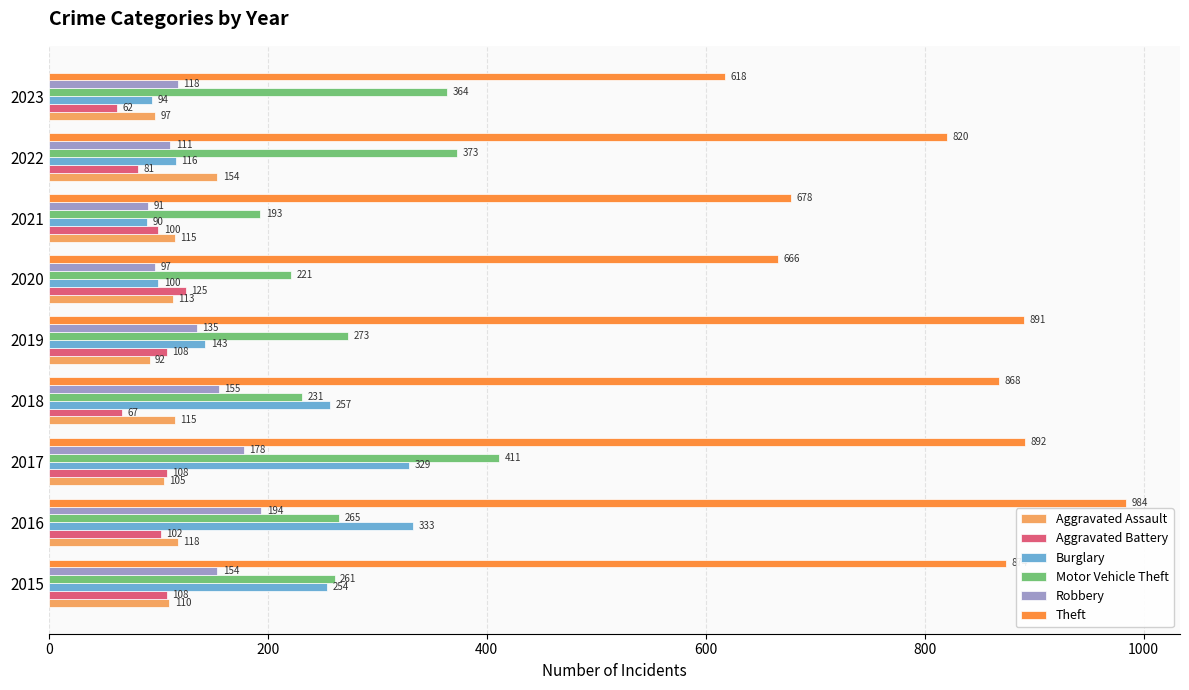

Rank the categories by Burglary value from lowest to highest.

2021, 2023, 2020, 2022, 2019, 2015, 2018, 2017, 2016